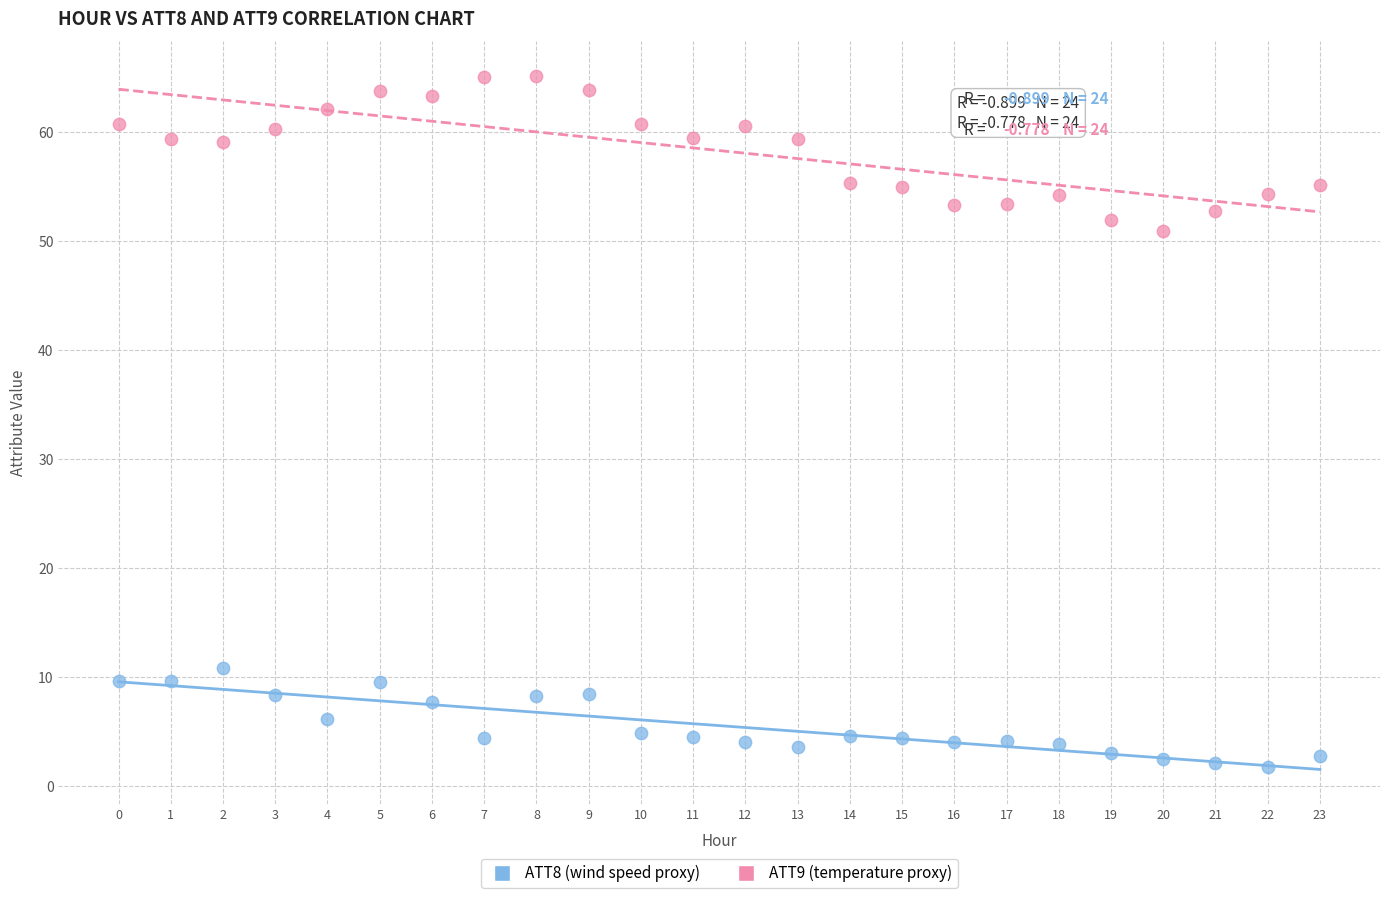

Which series reaches the minimum Y coordinate?

ATT8 (wind speed proxy)